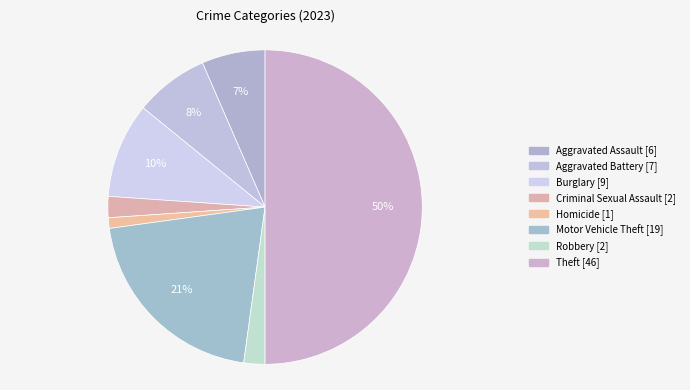

To the nearest percent, what is the difference between the largest and smallest slice percentages?

49%